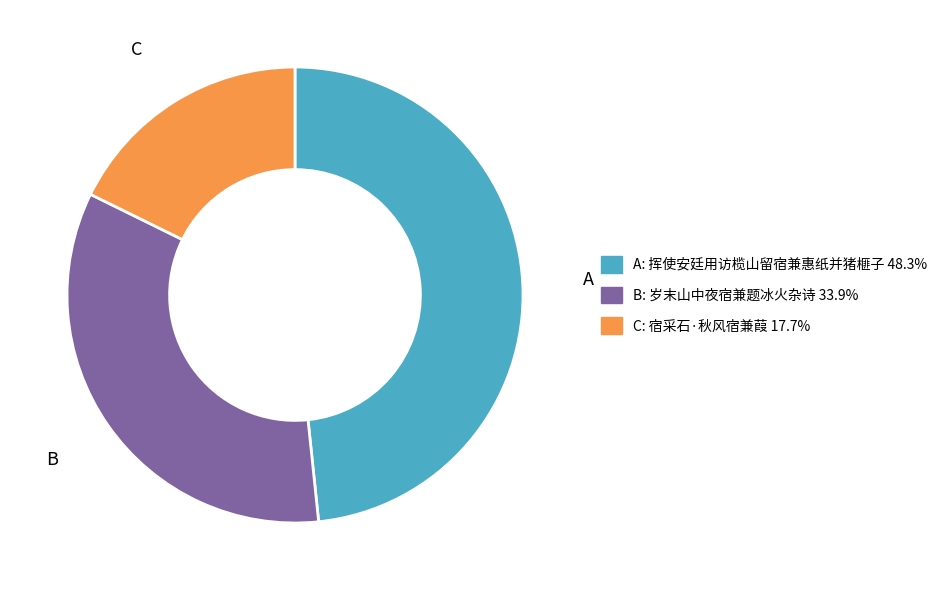

Does any single category account for the majority?

No